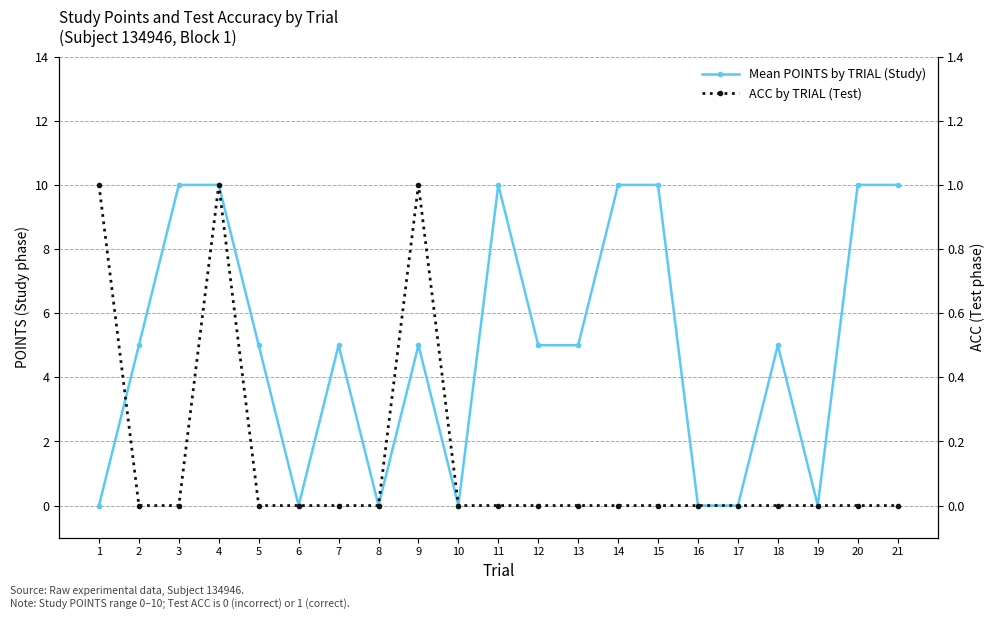

Reading right to left, what are all the values shown in this chart?

Mean POINTS by TRIAL (Study): 21=10	20=10	19=0	18=5	17=0	16=0	15=10	14=10	13=5	12=5	11=10	10=0	9=5	8=0	7=5	6=0	5=5	4=10	3=10	2=5	1=0
ACC by TRIAL (Test): 21=0	20=0	19=0	18=0	17=0	16=0	15=0	14=0	13=0	12=0	11=0	10=0	9=1	8=0	7=0	6=0	5=0	4=1	3=0	2=0	1=1